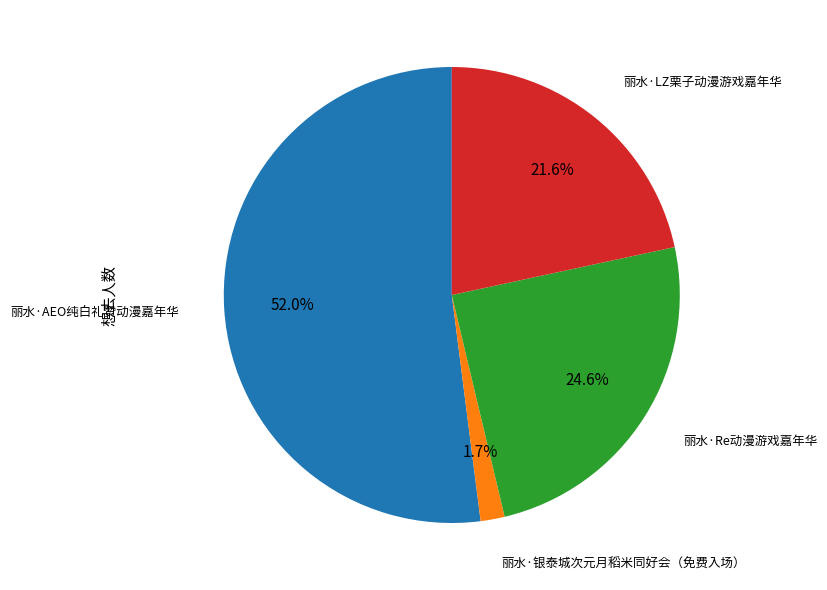

Is there any slice that represents more than half of the pie?

Yes